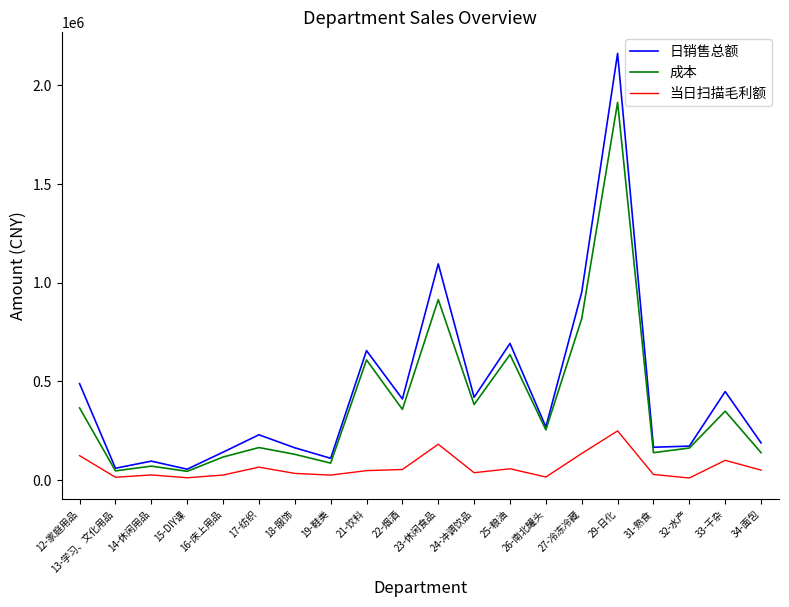

Rank the series at 33-干杂 from highest to lowest value.

日销售总额, 成本, 当日扫描毛利额